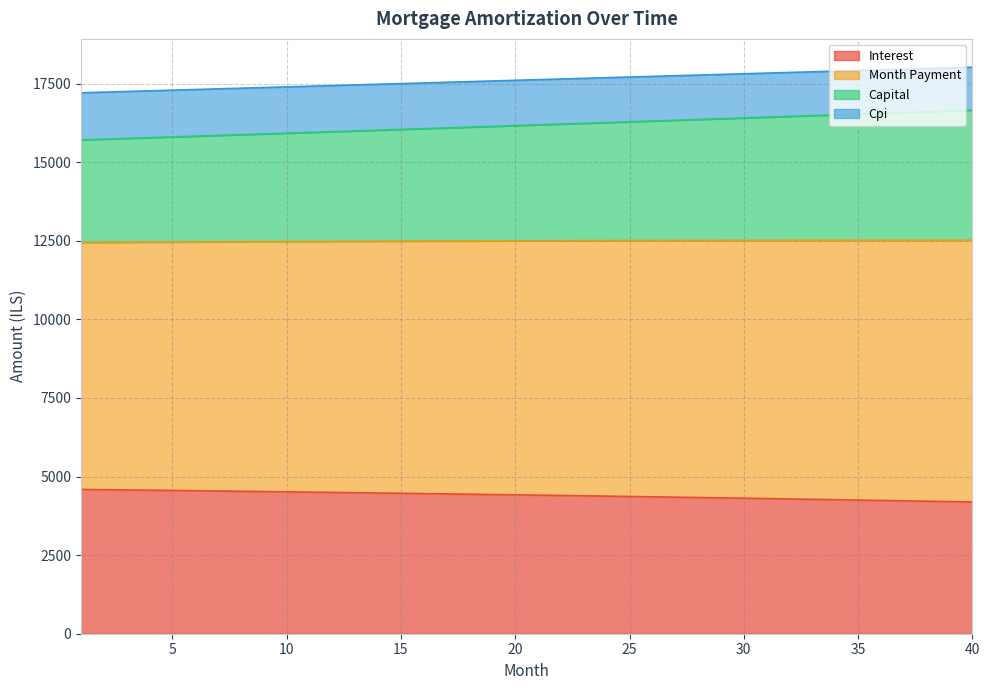

What is the maximum value for Interest?

4590.2